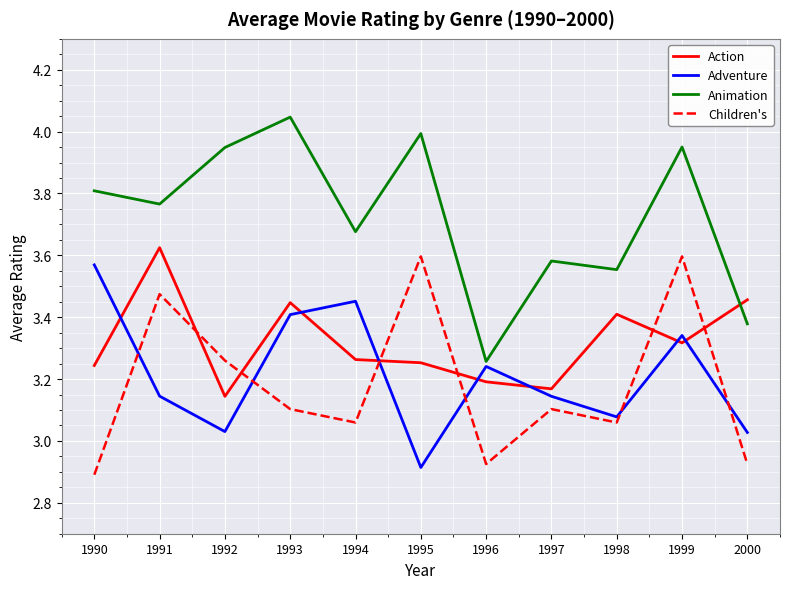

What is the total value across all series at 1991?

14.0